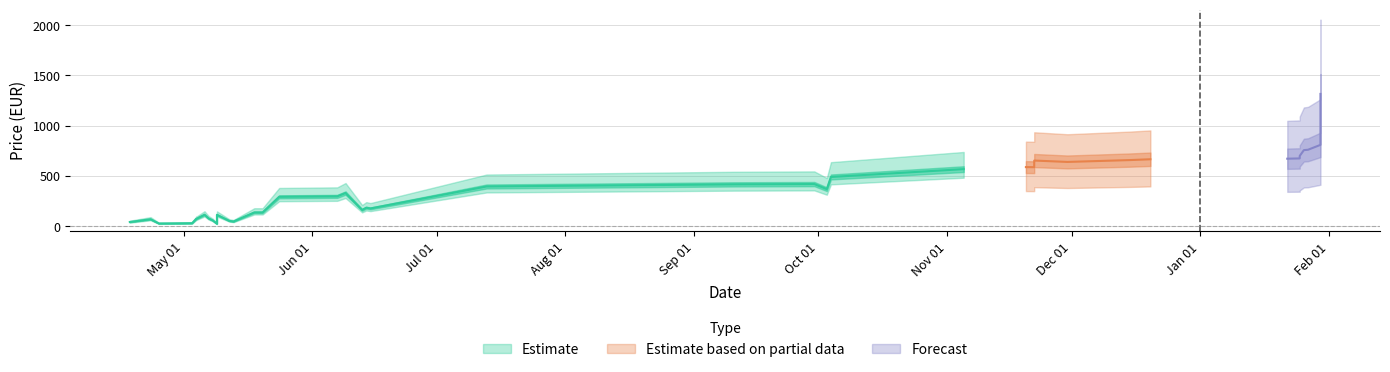

At how many categories does at least one series exceed 1006?

1